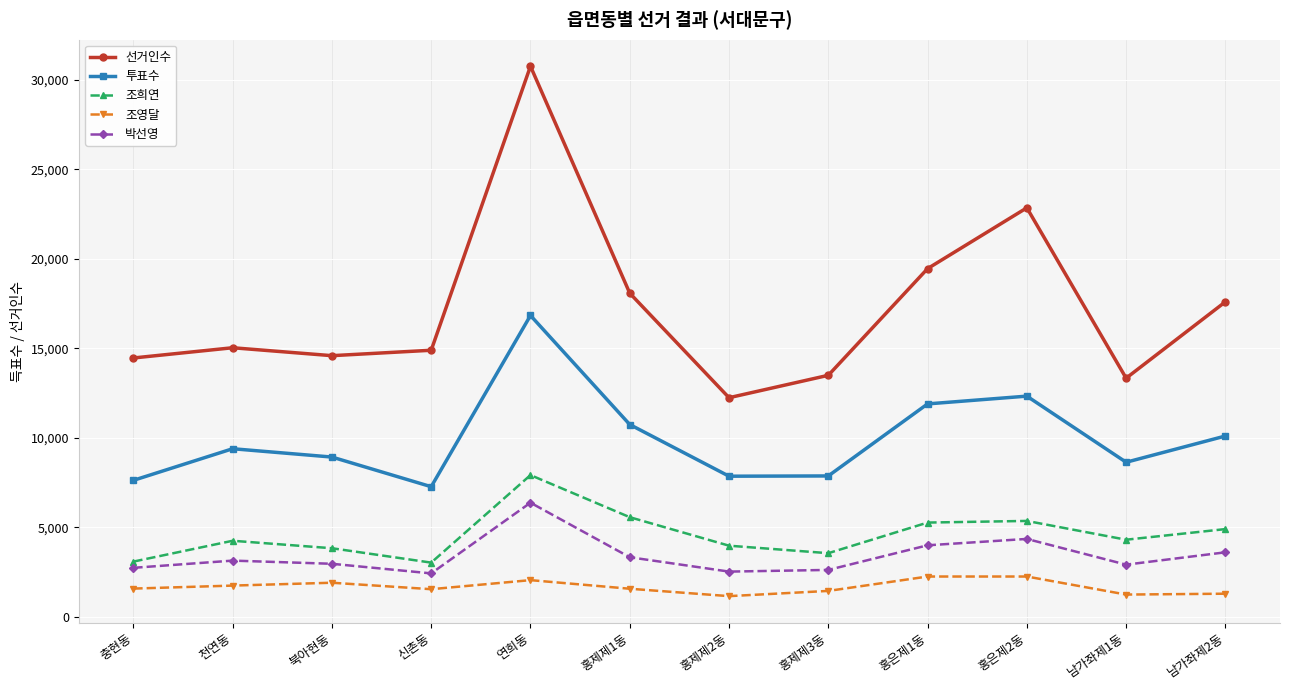

True or false: 조영달 and 투표수 intersect in this chart.

False